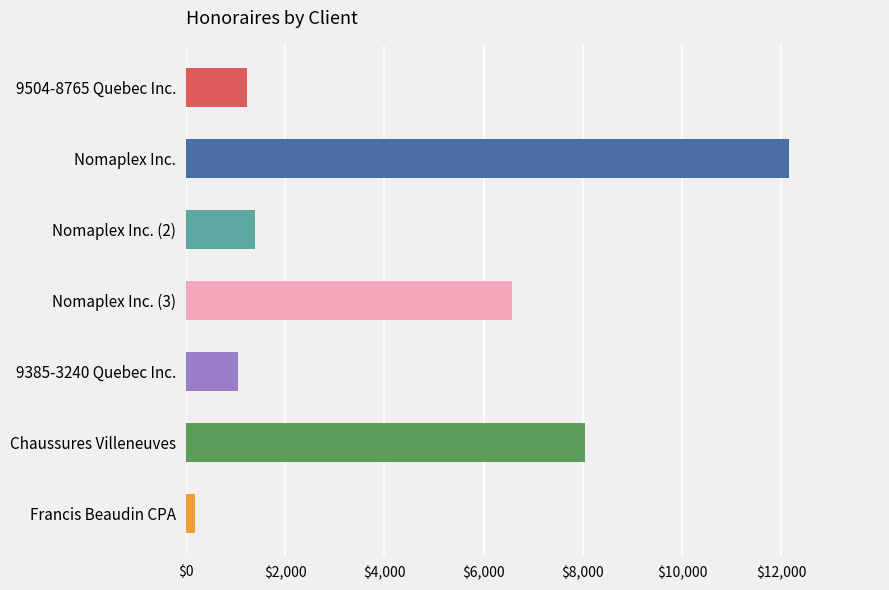

Reading top to bottom, extract all data points from this chart.

9504-8765 Quebec Inc.=1225.0	Nomaplex Inc.=12162.5	Nomaplex Inc. (2)=1400.0	Nomaplex Inc. (3)=6562.5	9385-3240 Quebec Inc.=1050.0	Chaussures Villeneuves=8050.0	Francis Beaudin CPA=175.0